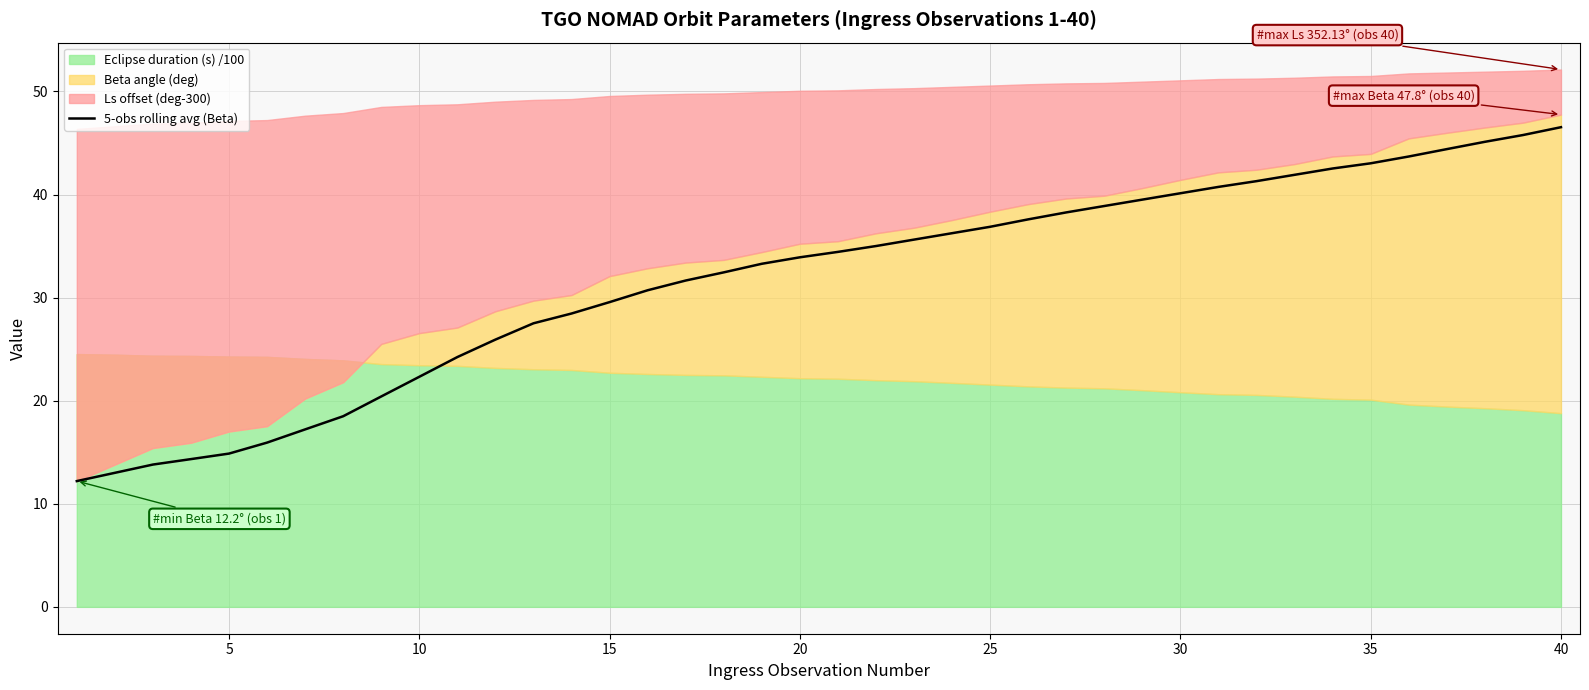

What is the maximum value for 5-obs rolling avg (Beta)?

46.5